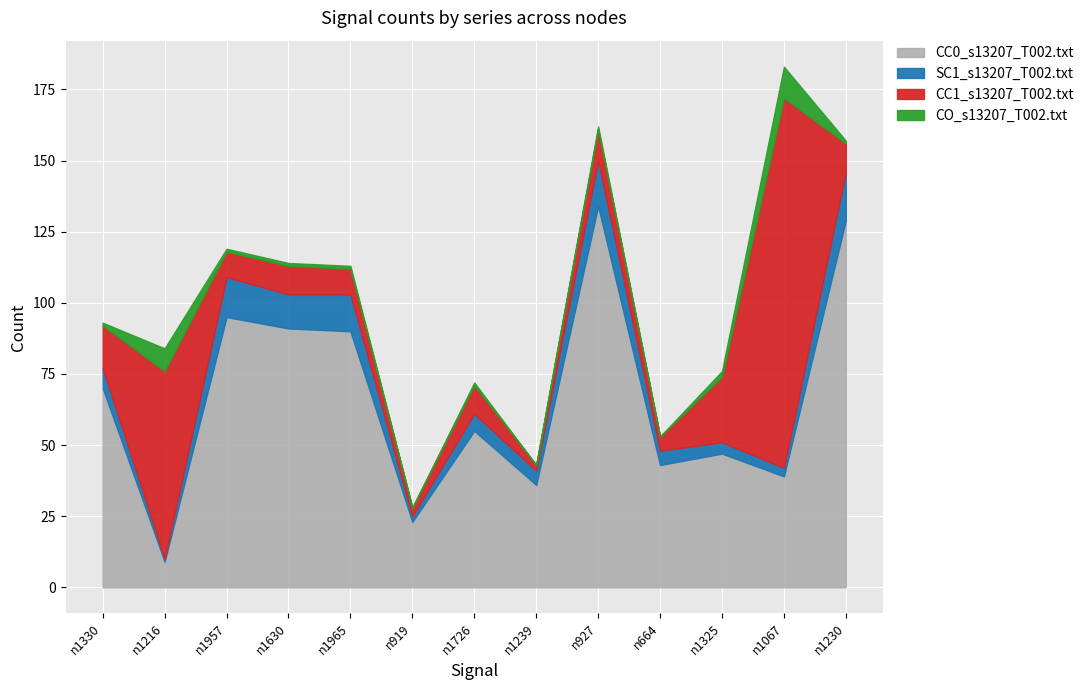

What is the difference between the CC0_s13207_T002.txt values at n1216 and n1630?

82